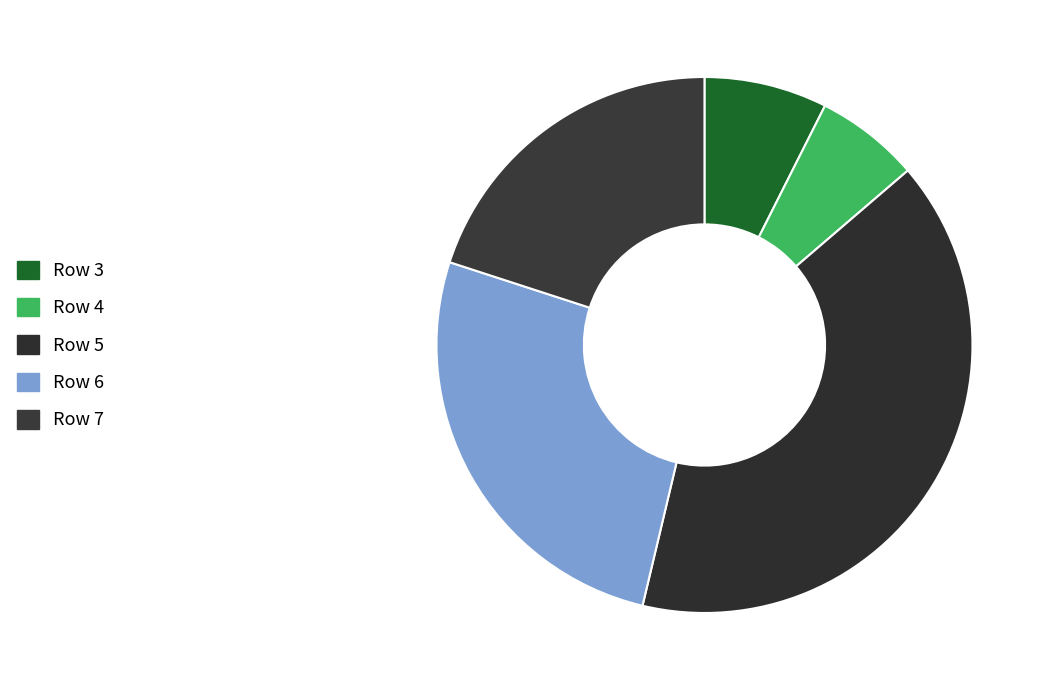

How many slices are in this pie chart?

5